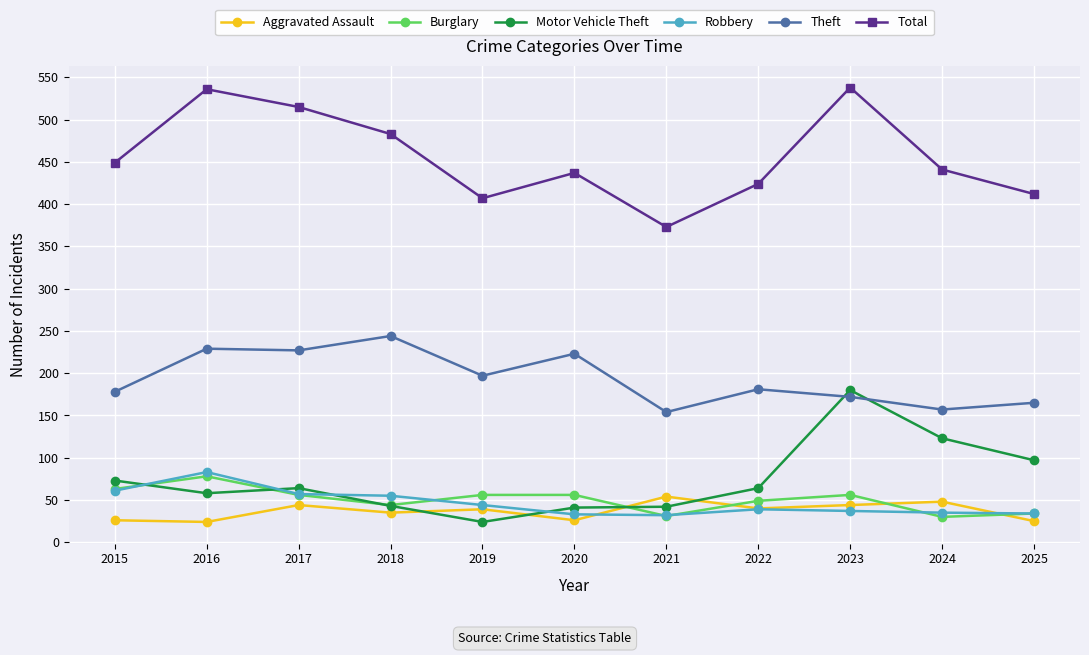

Which series changed the most between 2021 and 2023?

Total